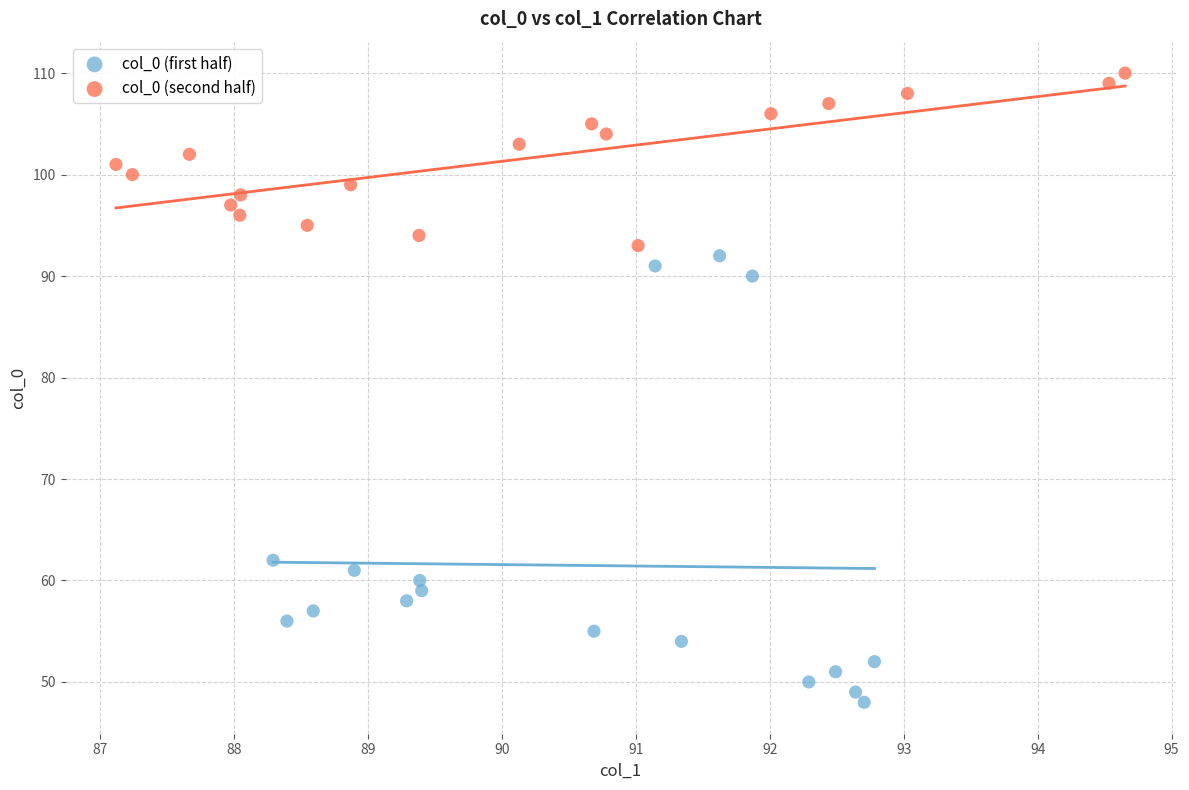

Which series reaches the minimum Y coordinate?

col_0 (first half)